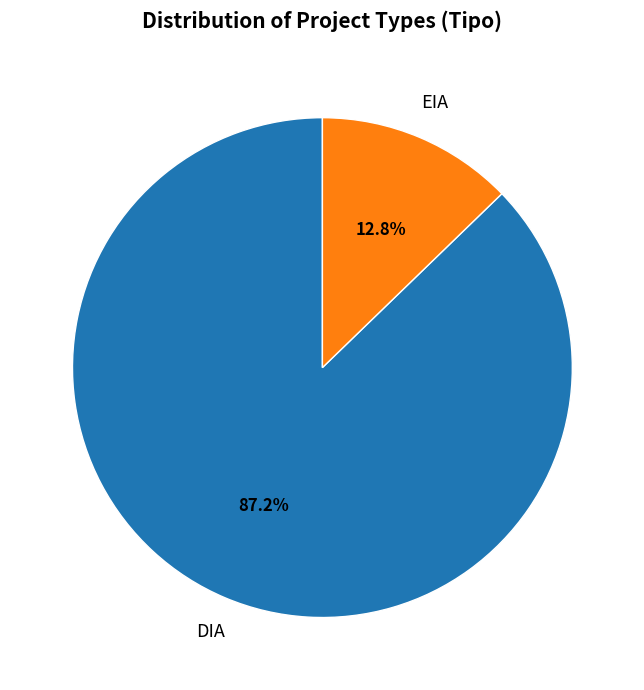

Is there a majority slice in this chart?

Yes